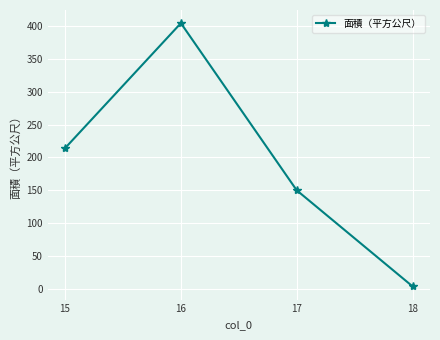

The value at 17 is 259. True or false?

False